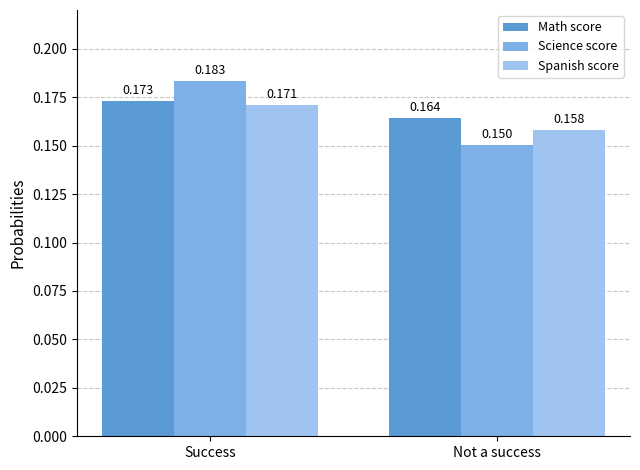

At which label is Math score closest to 0?

Not a success